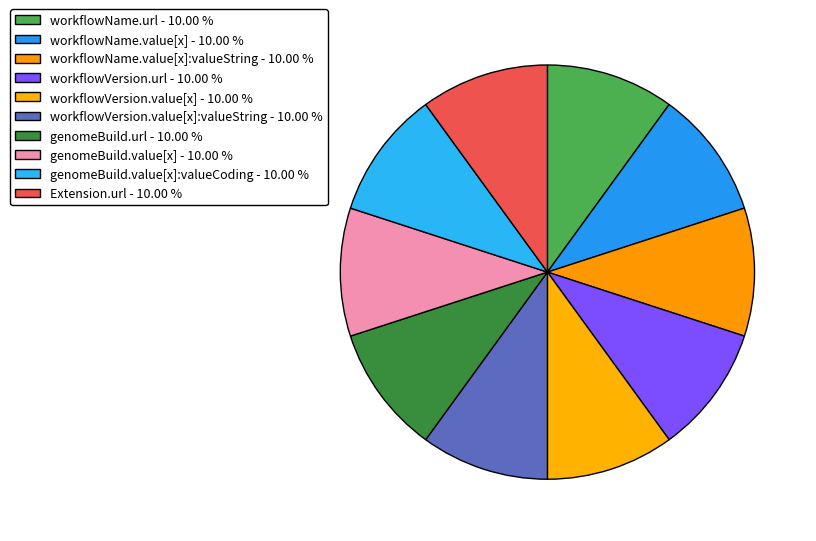

What is the smallest slice in the pie chart?

Extension